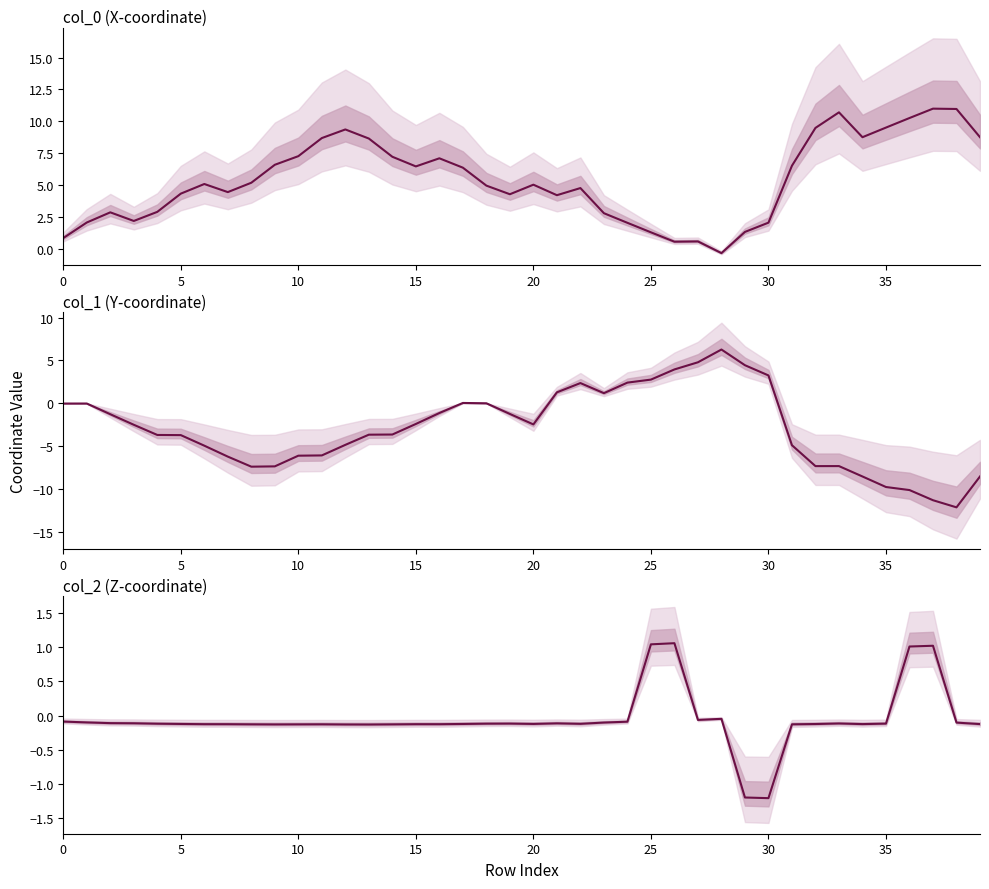

What is the minimum value shown in the chart?

-12.2